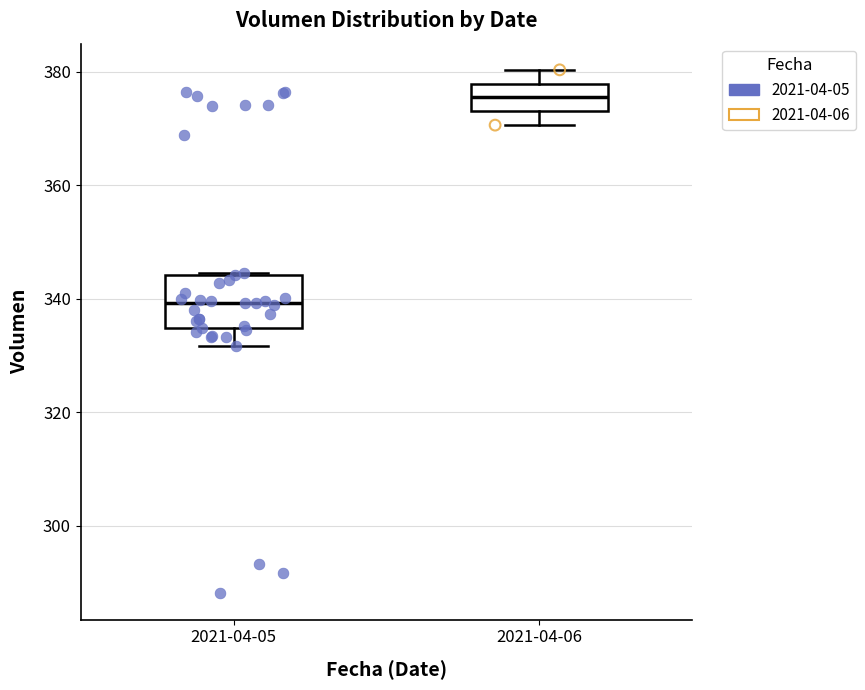

Where is the lower edge of the box for 2021-04-05 on the y-axis? The values are not printed on the chart, so give them approximately, as read against the axis.

334